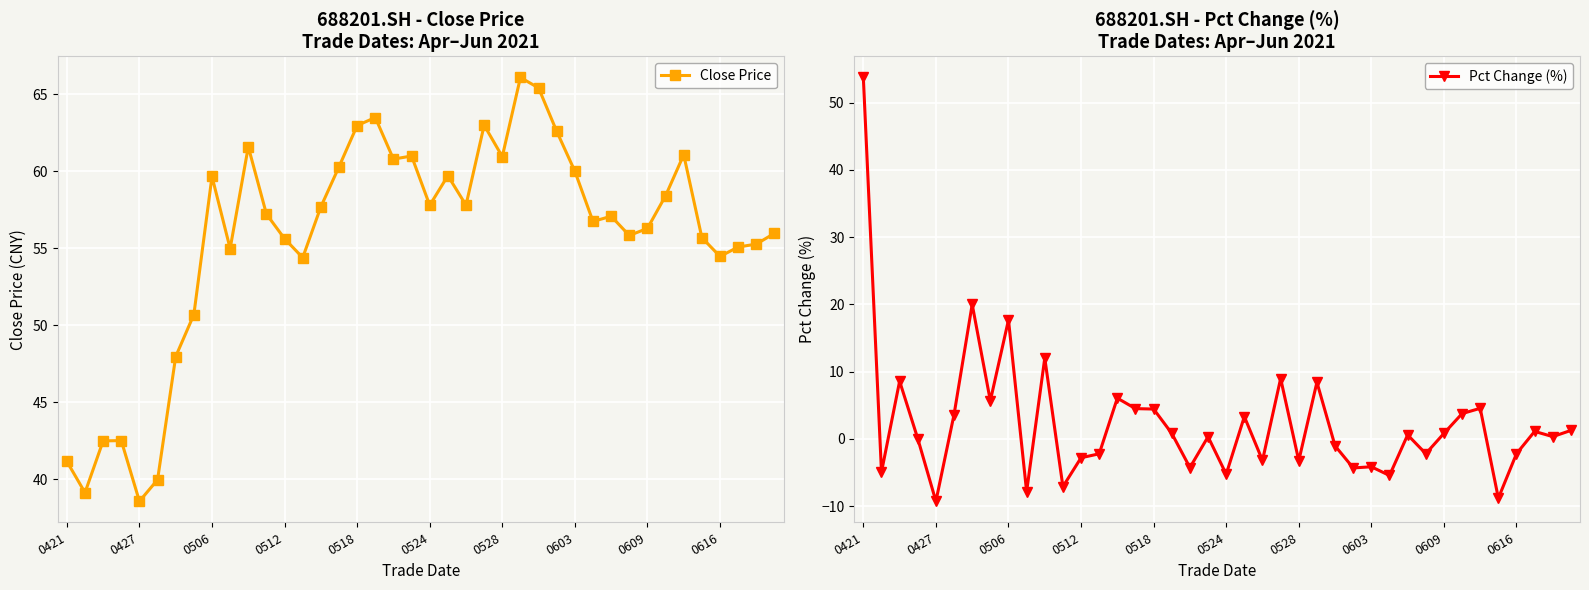

What is the maximum value shown in the chart?

66.1